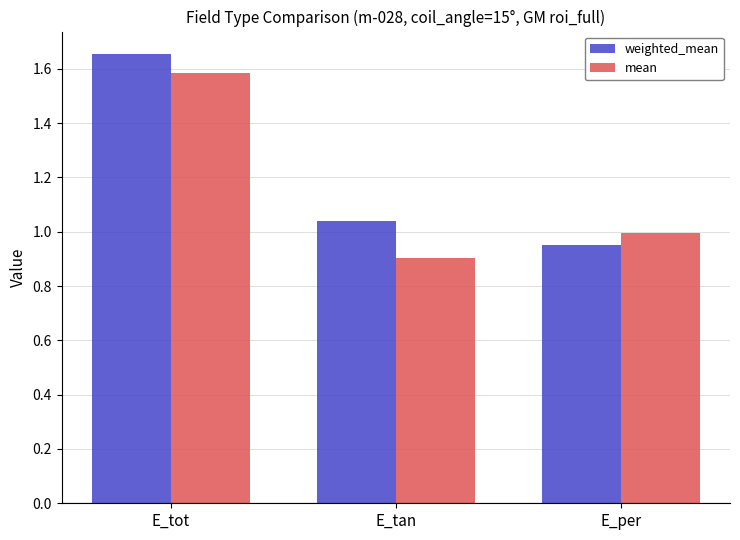

Which category has the highest value in the mean series?

E_tot